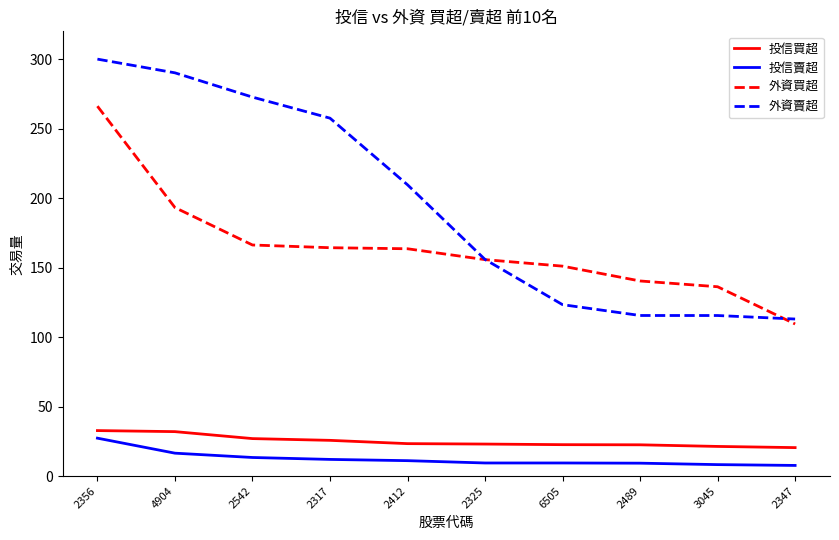

What is the total value across all series at 4904?

531.8